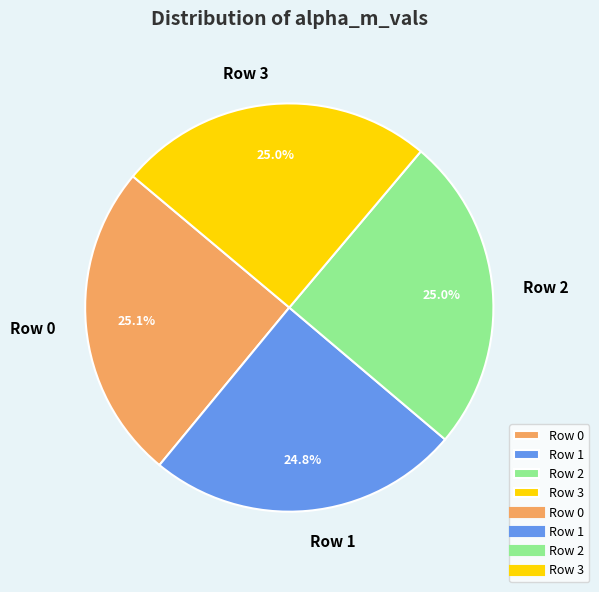

The Row 1 slice represents 30% of the pie. True or false?

False